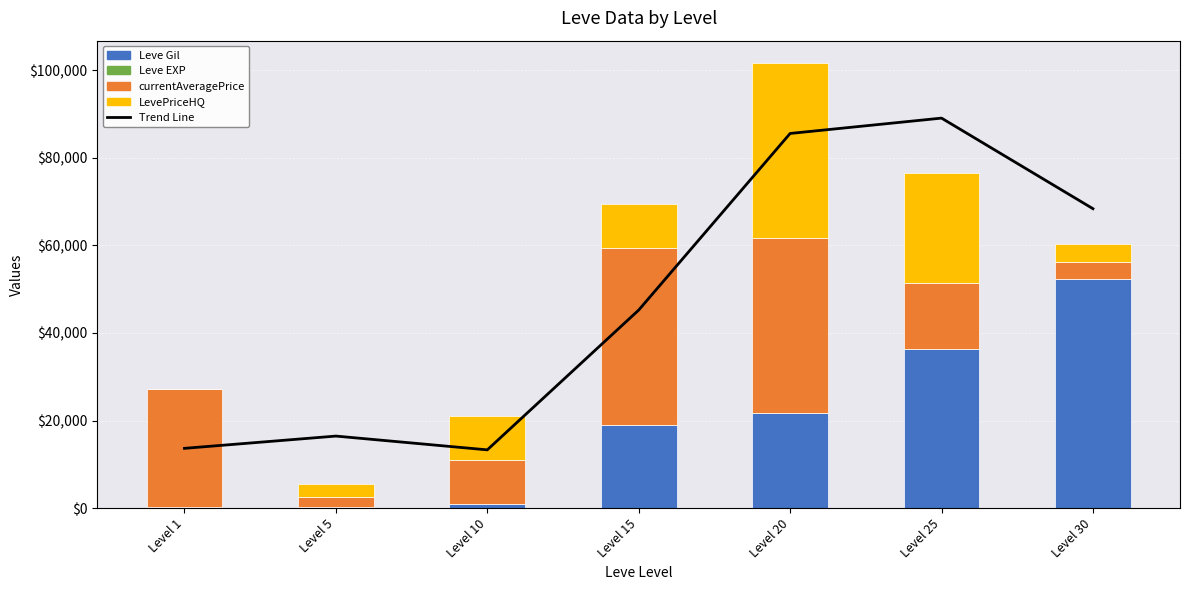

At which label is Trend Line closest to 51161?

Level 15